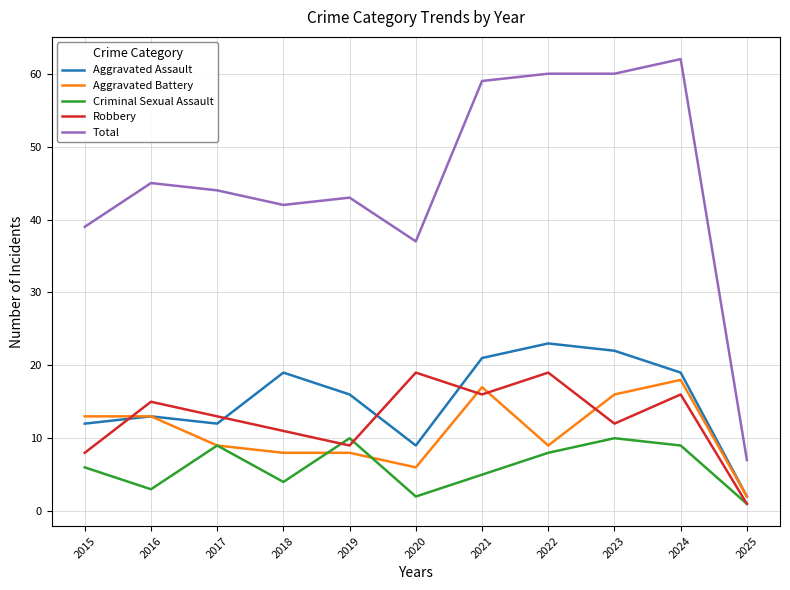

Reading left to right, transcribe all the data shown in this chart.

Aggravated Assault: 12	13	12	19	16	9	21	23	22	19	2
Aggravated Battery: 13	13	9	8	8	6	17	9	16	18	2
Criminal Sexual Assault: 6	3	9	4	10	2	5	8	10	9	1
Robbery: 8	15	13	11	9	19	16	19	12	16	1
Total: 39	45	44	42	43	37	59	60	60	62	7